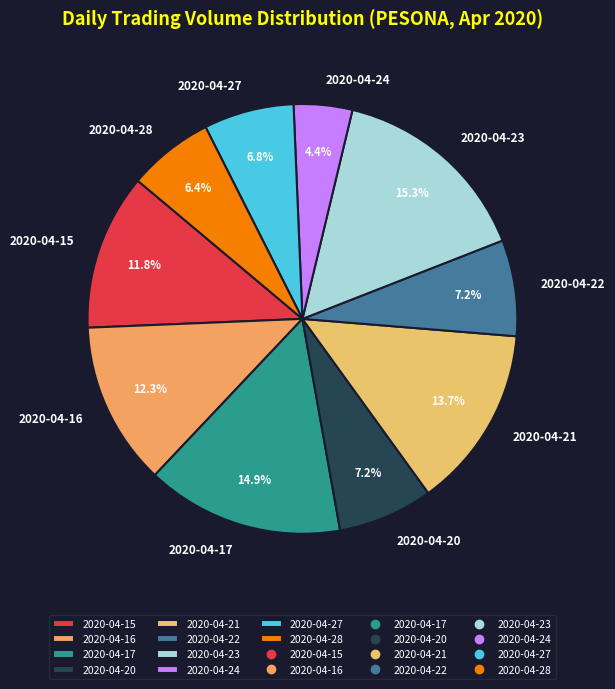

True or false: 2020-04-24 accounts for 4% of the total.

True